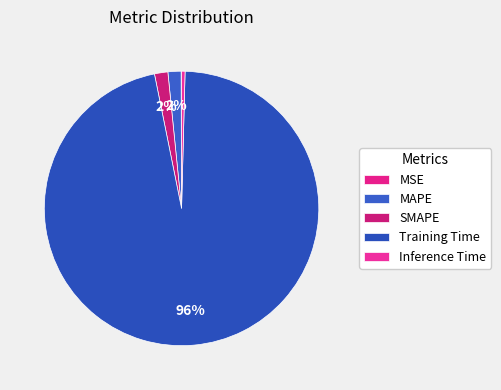

Which slice is the smallest?

MSE